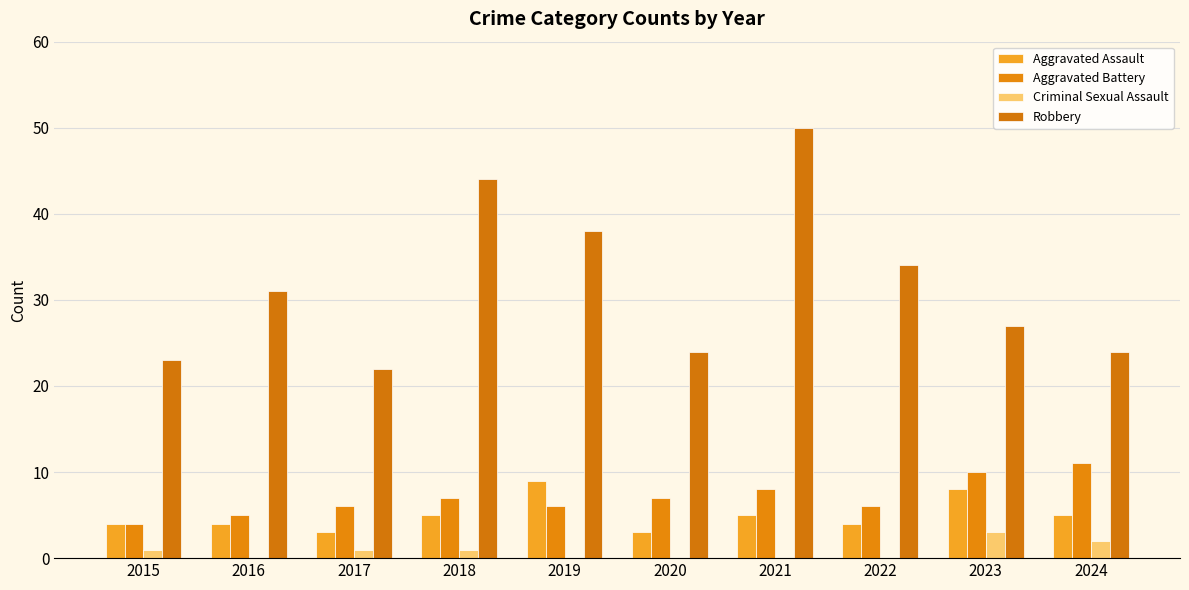

List the series in order of their peak value, lowest first.

Criminal Sexual Assault, Aggravated Assault, Aggravated Battery, Robbery